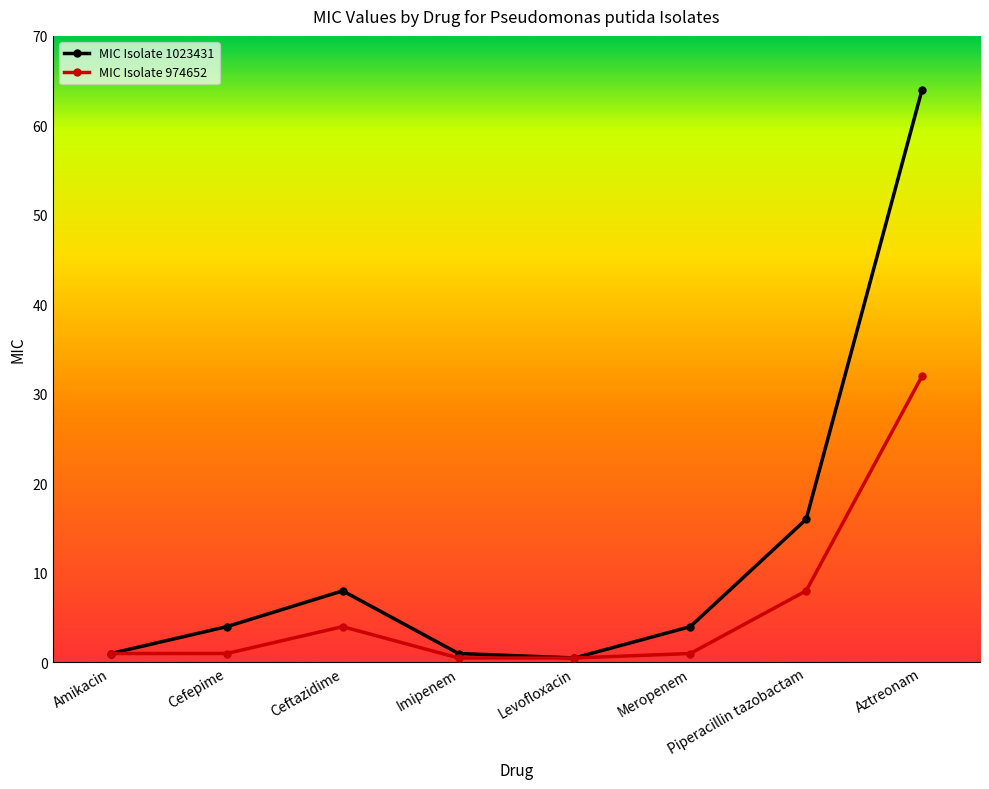

What value does the MIC Isolate 974652 series have at Ceftazidime?

4.0